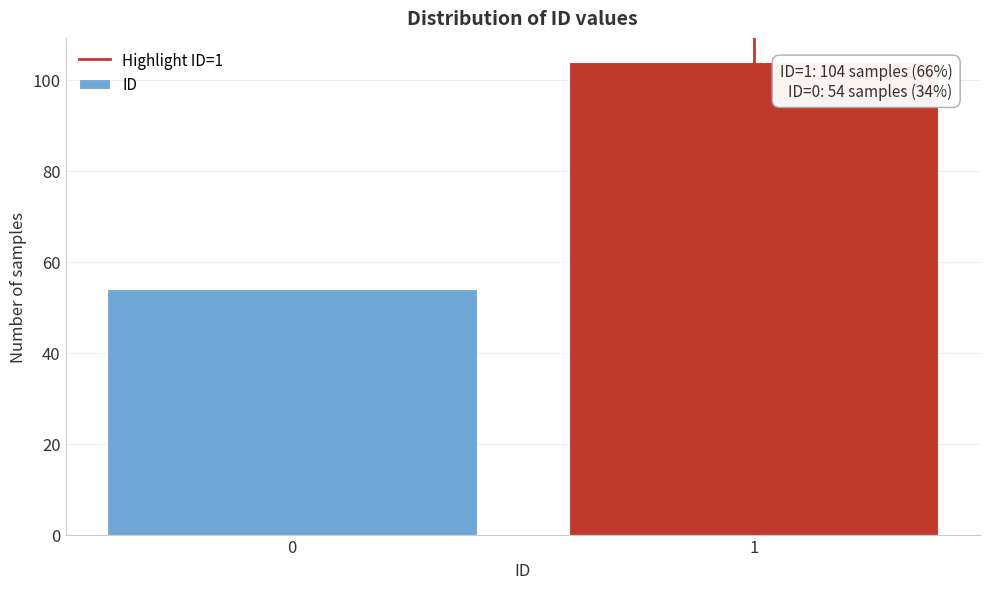

Reading right to left, extract all data points from this chart.

104	54